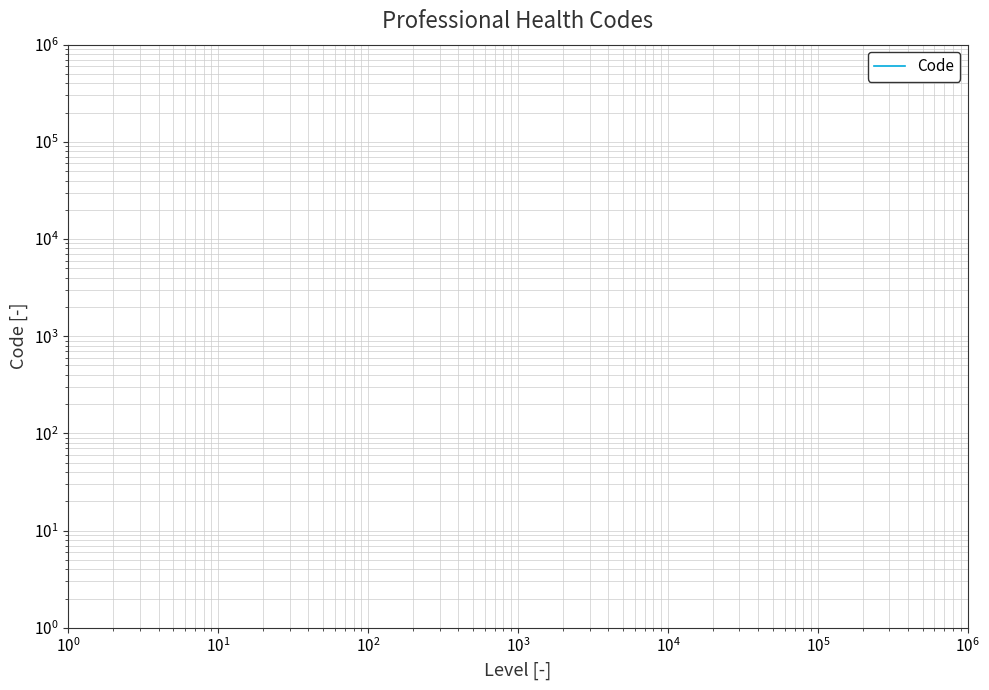

What is the maximum value shown in the chart?

409